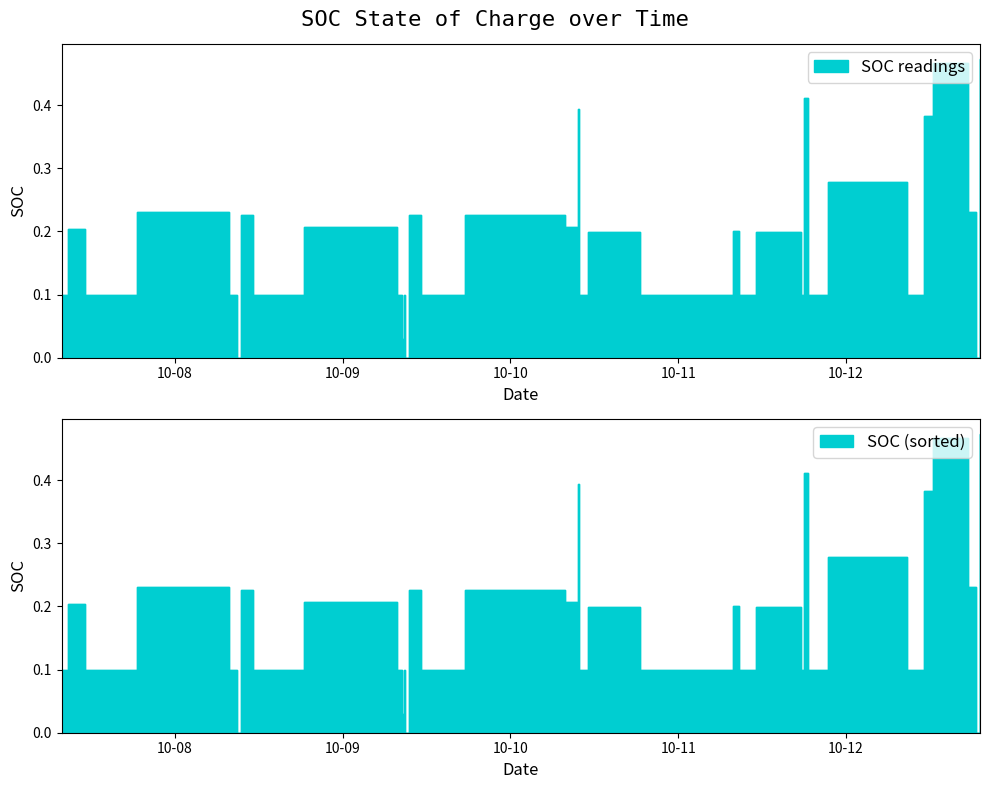

How many data points does each series have?

38